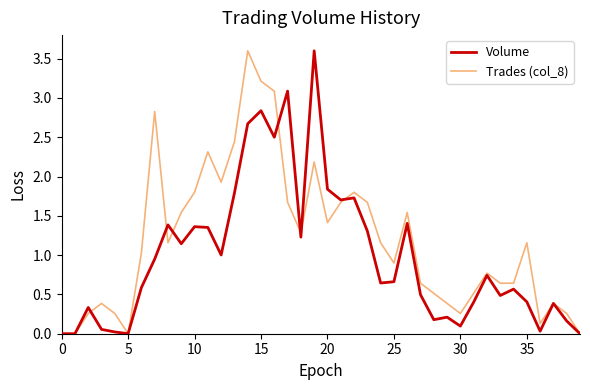

At how many categories does at least one series exceed 3?

5